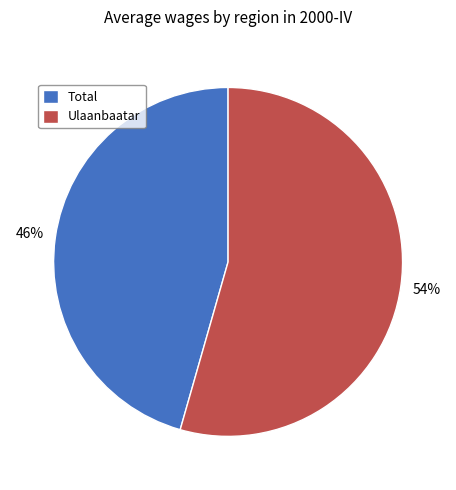

What is the majority slice?

Ulaanbaatar